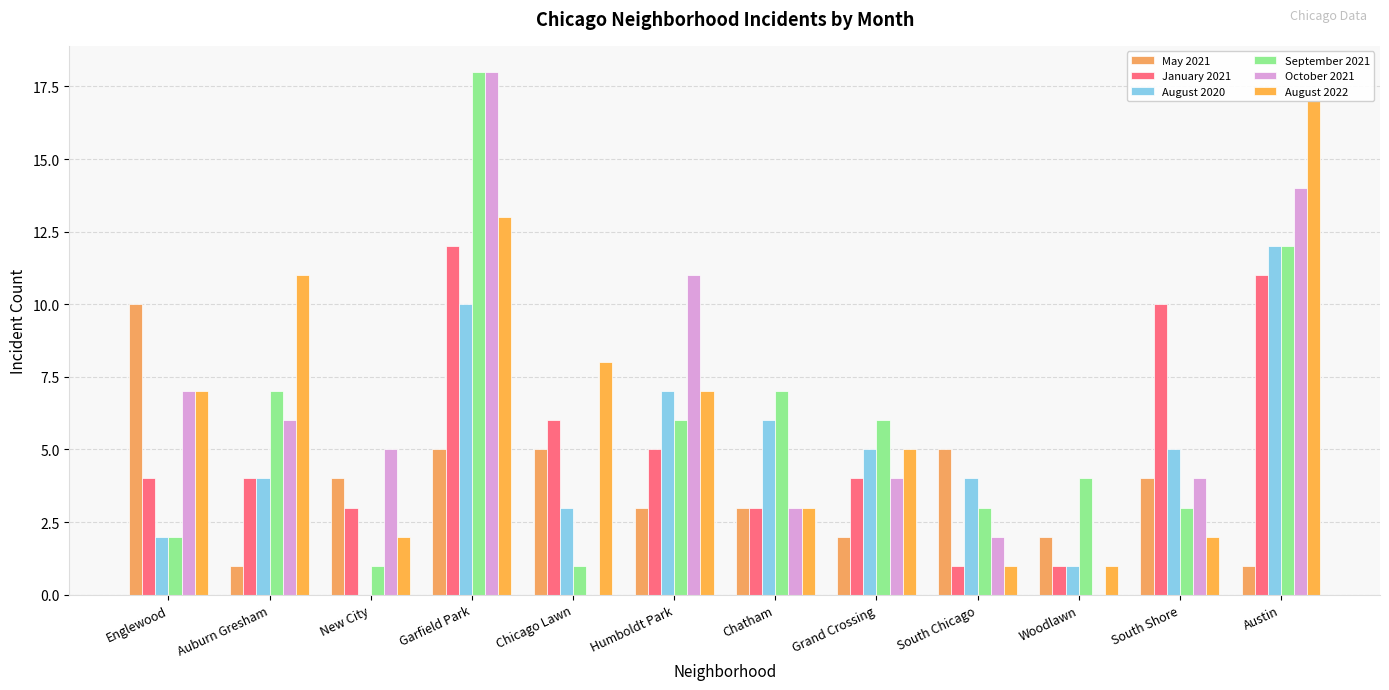

Does the chart contain stacked bars?

No